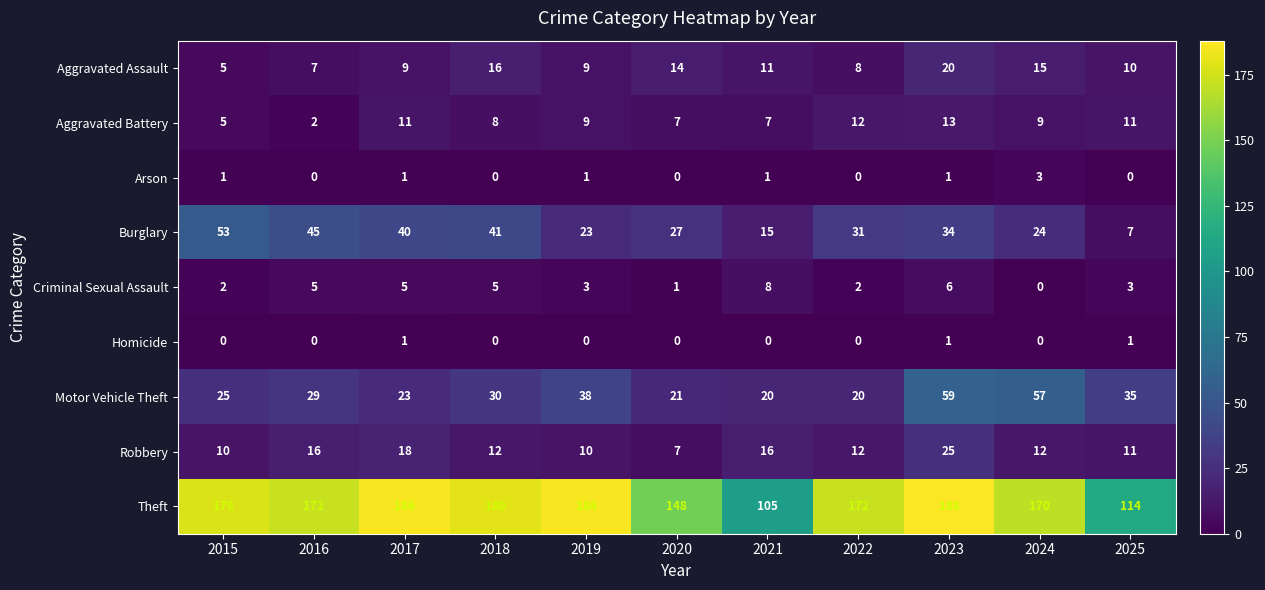

True or false: Arson has a value of 0 at 2020.

True